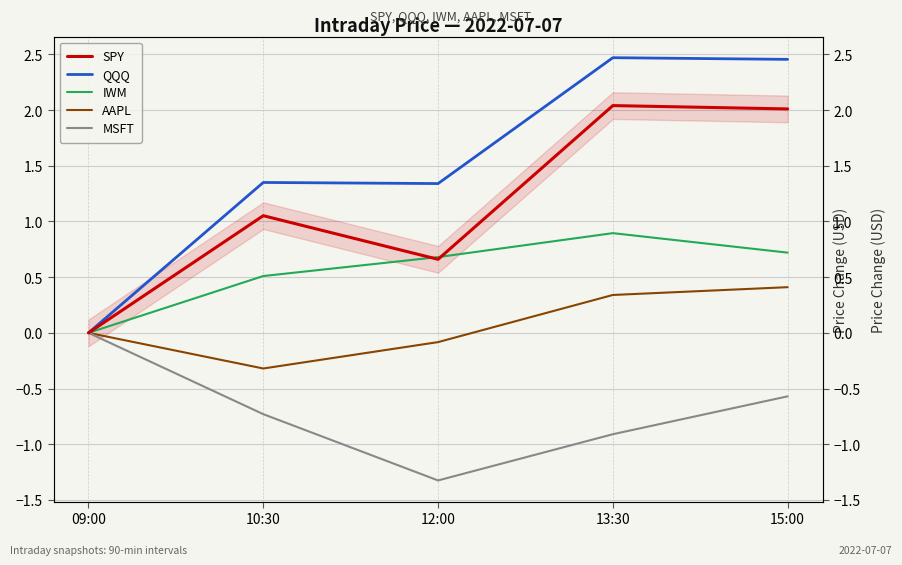

What is the sum of the IWM values at 13:30 and 15:00?

1.6